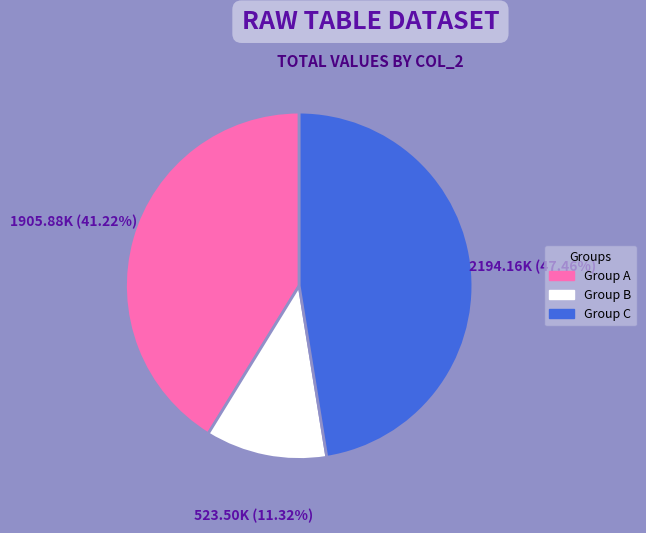

How many slices are in this pie chart?

3